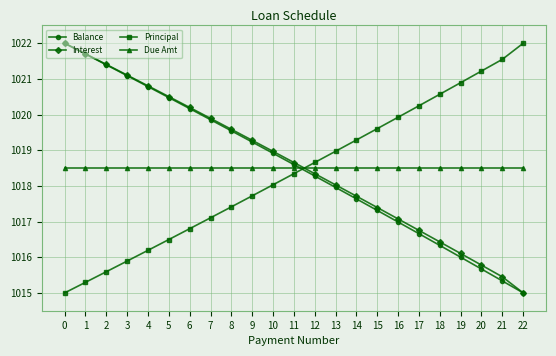

List the series in order of their overall mean, highest first.

Interest, Balance, Due Amt, Principal